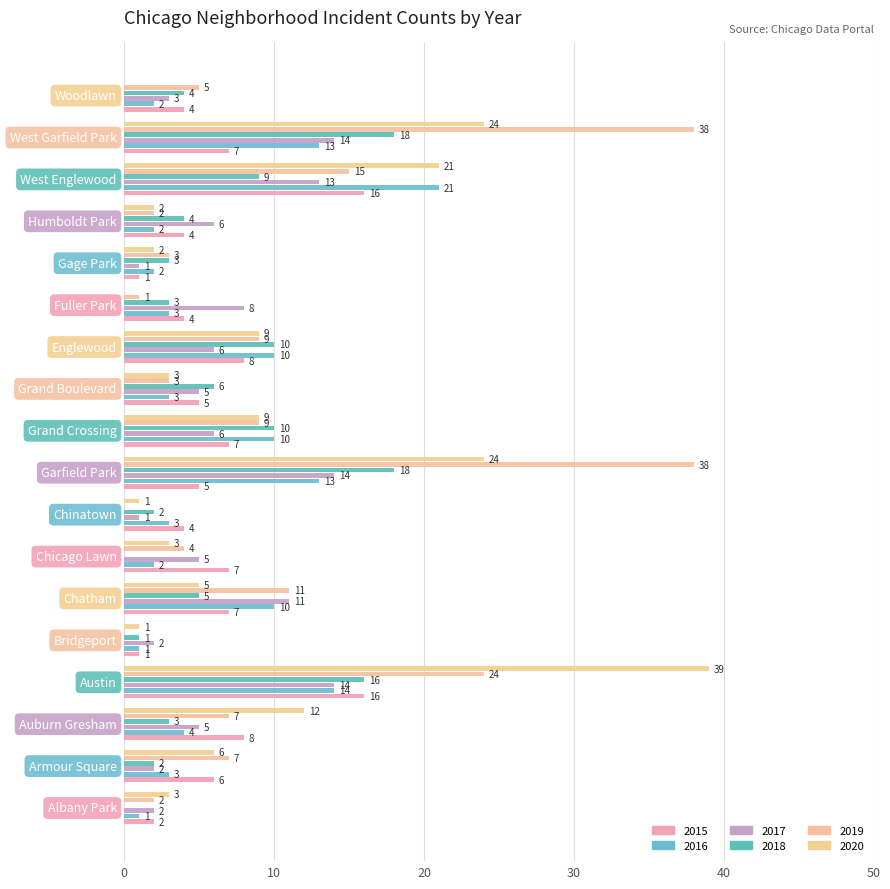

At which label is 2019 closest to 19?

West Englewood